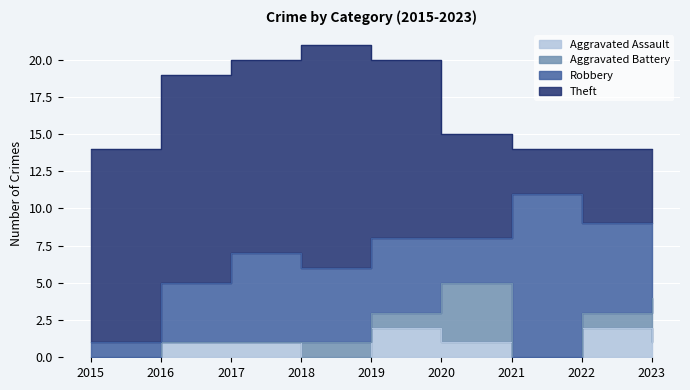

What are all the series names shown in the legend?

Aggravated Assault, Aggravated Battery, Robbery, Theft